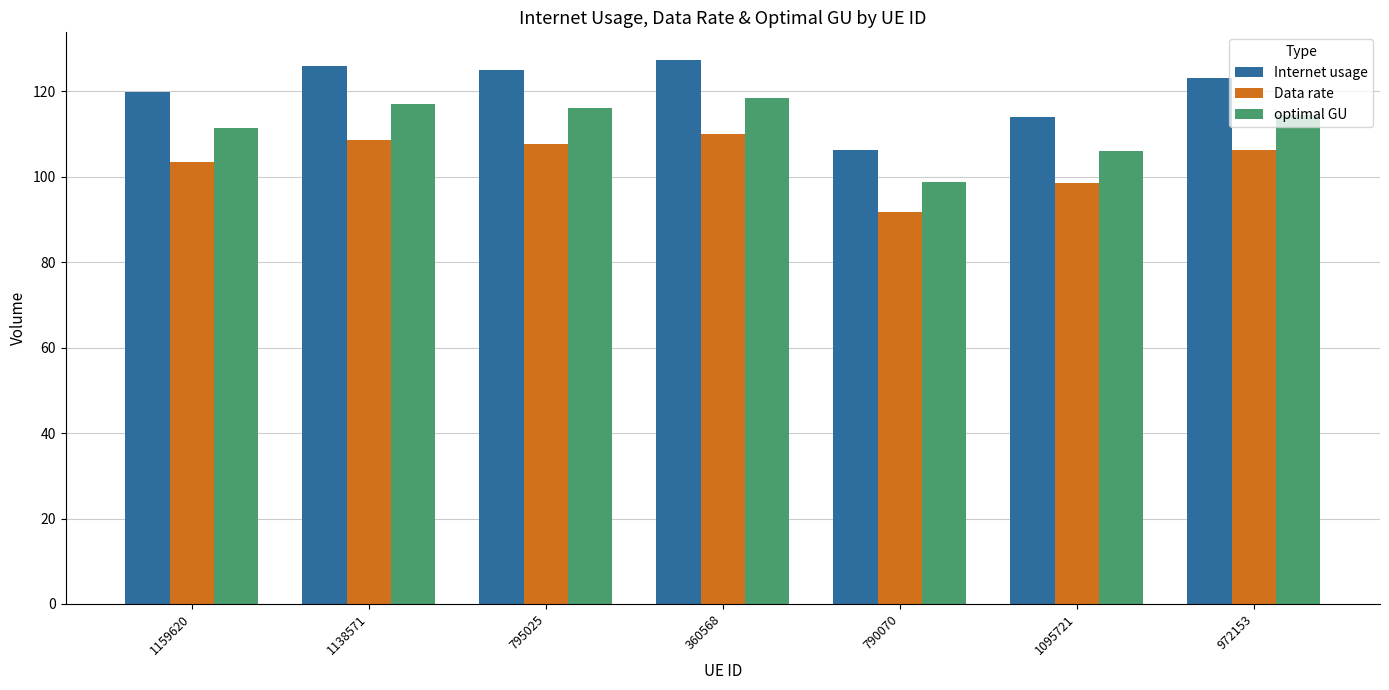

At which label is Data rate closest to 100?

1095721